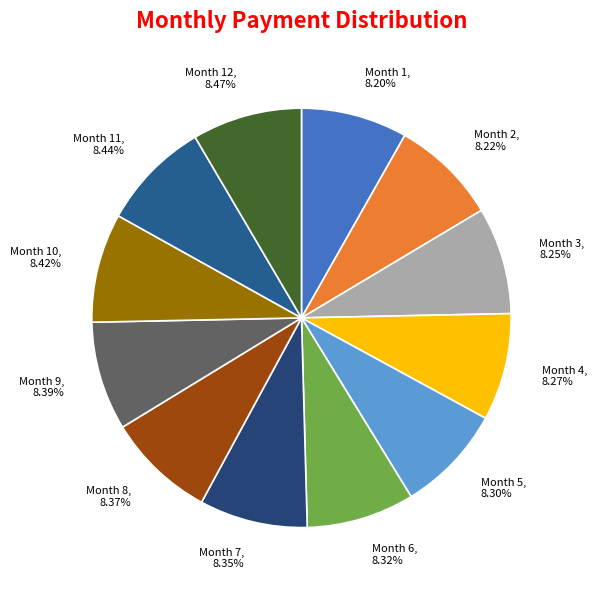

Which slice is the largest?

Month 12